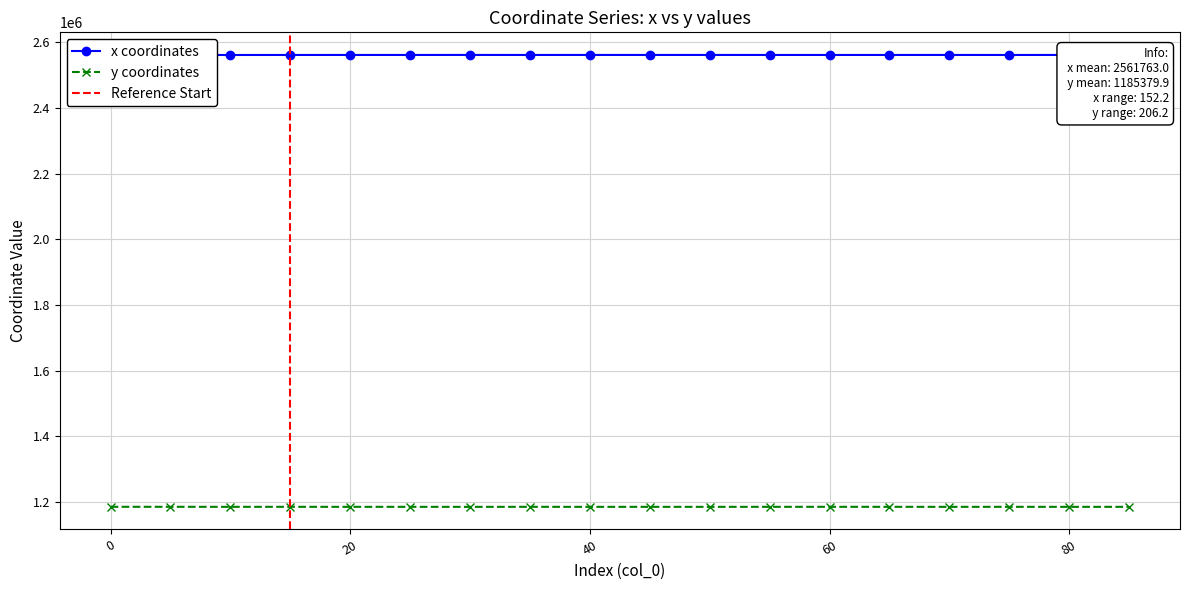

What is the total value across all series at 45?

3747140.0